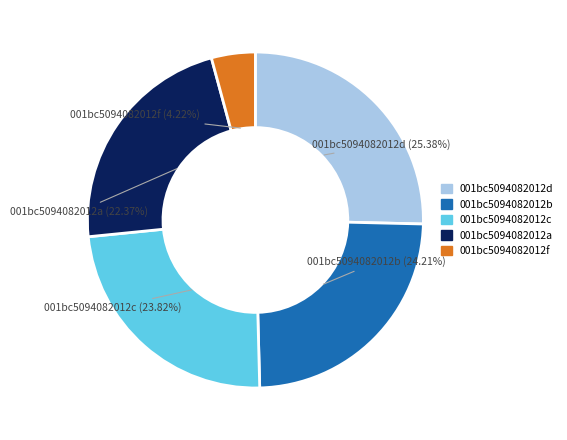

How many segments does this pie chart have?

5